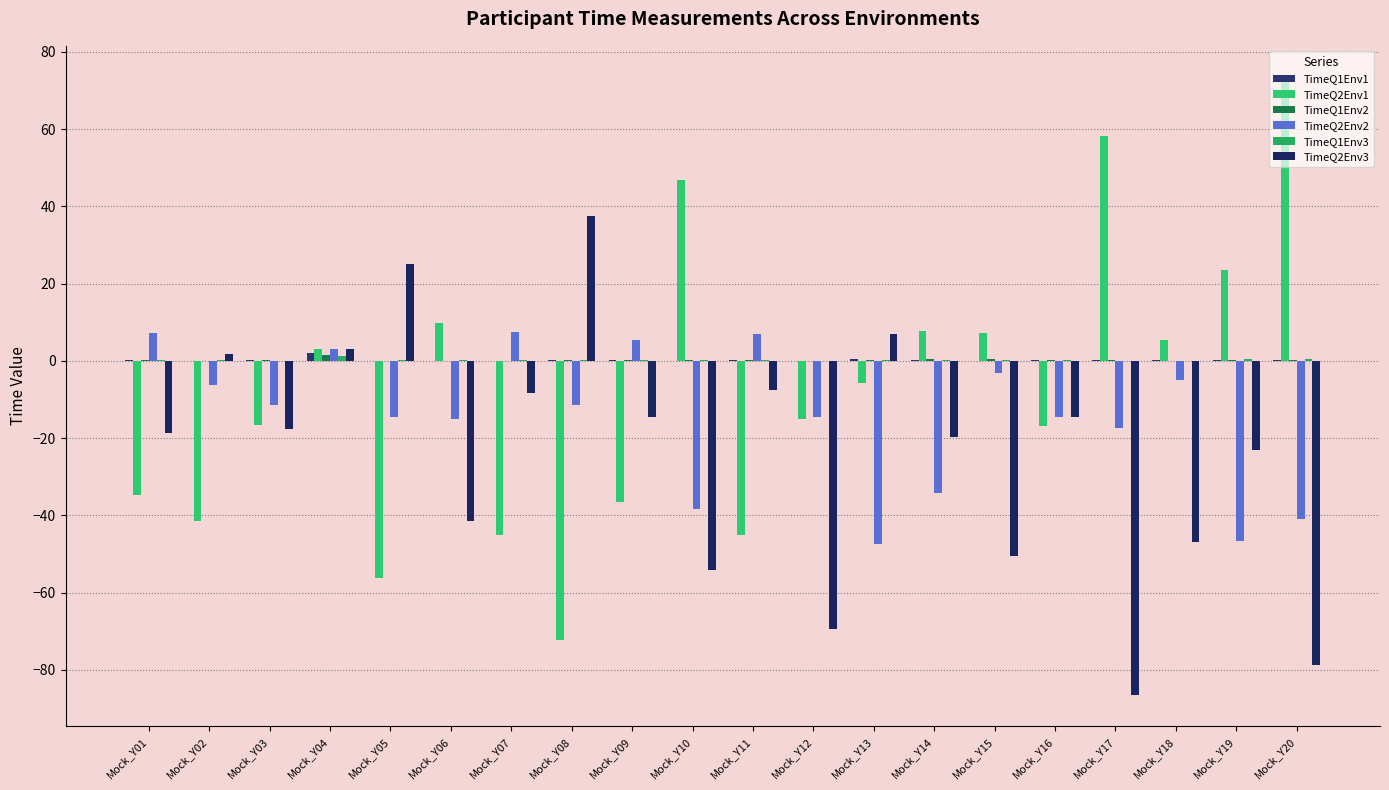

How many categories are shown in the chart?

20